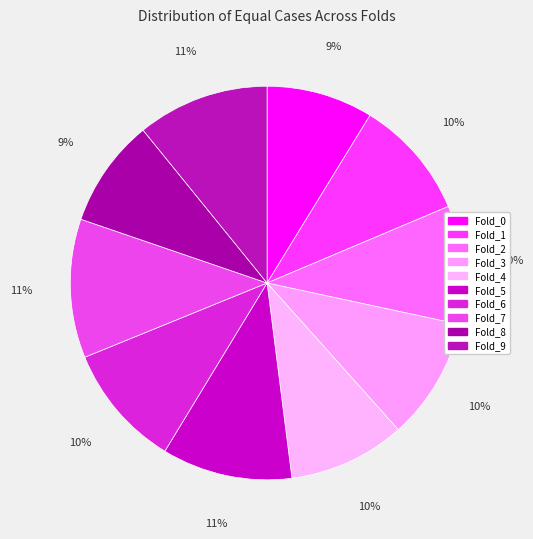

Does Fold_4 represent more than half of the total?

No